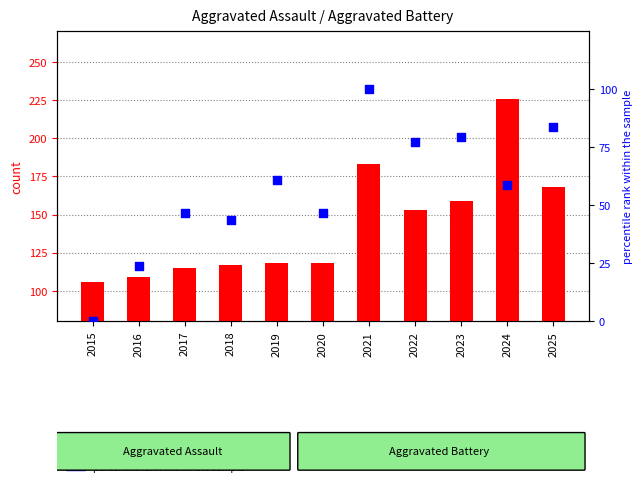

At how many categories does at least one series exceed 183?

1